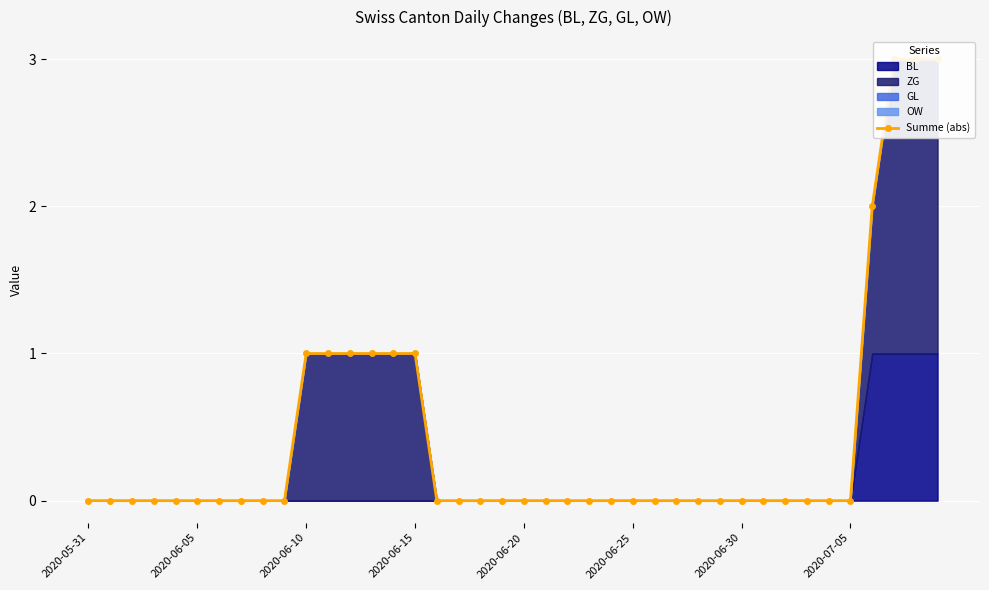

True or false: the data has more than 1 interior local peaks.

False